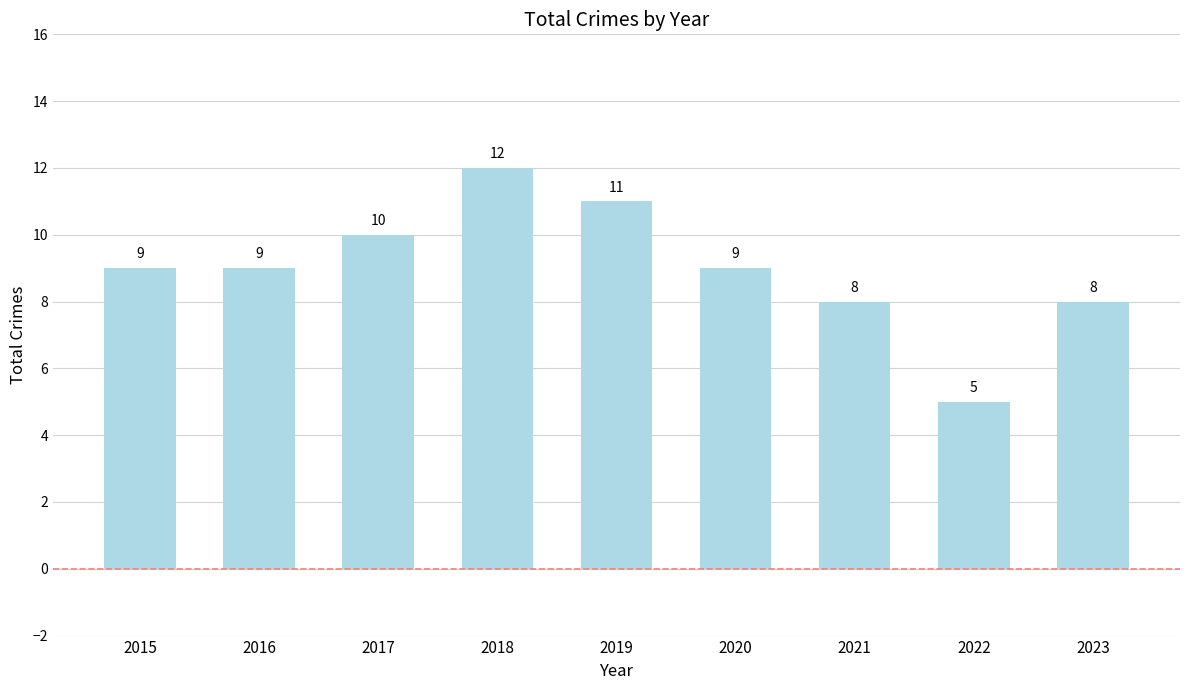

True or false: the data shows 15 at 2019.

False